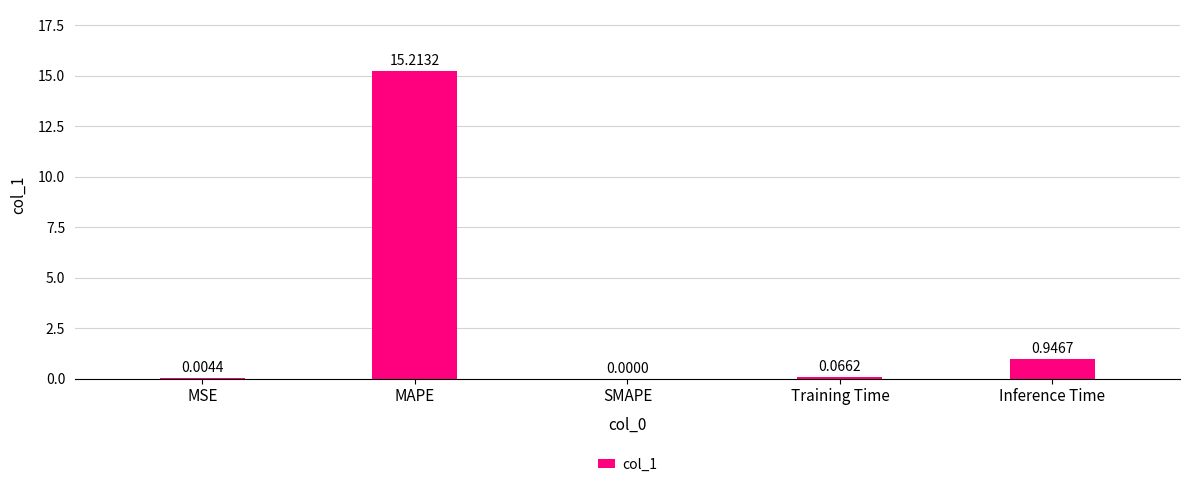

True or false: the data shows 0.3 at Inference Time.

False